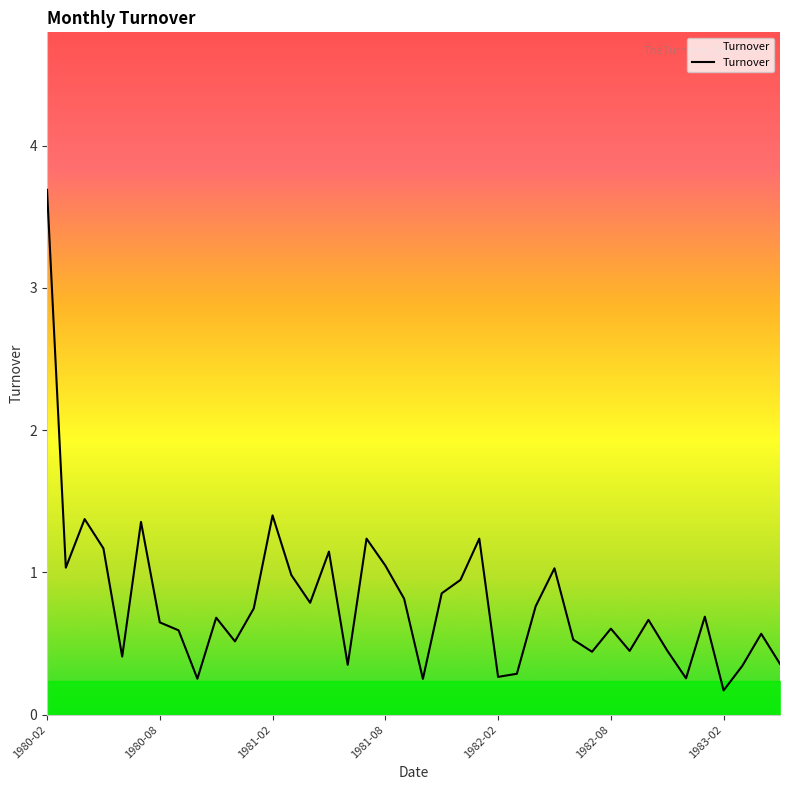

What is the greatest value displayed?

3.7